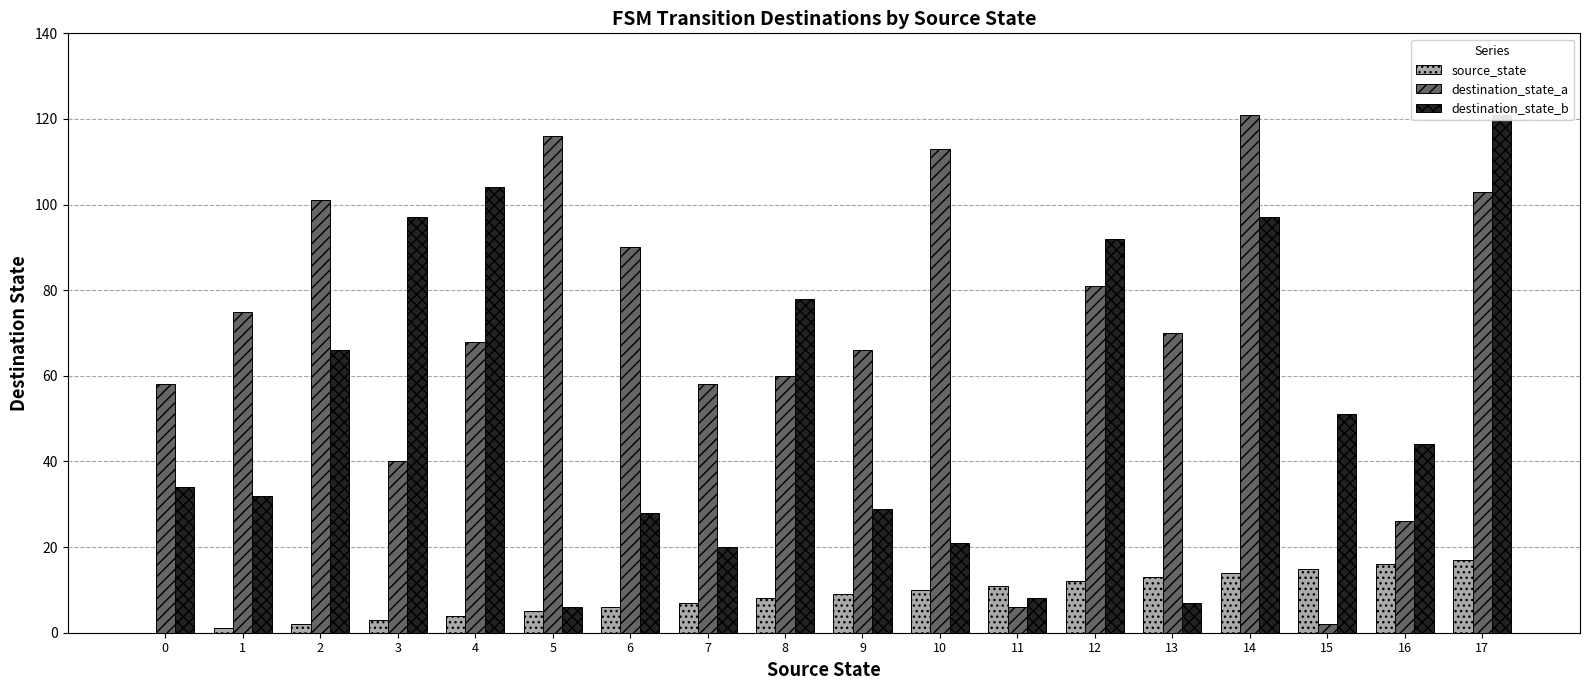

Are the bars horizontal?

No